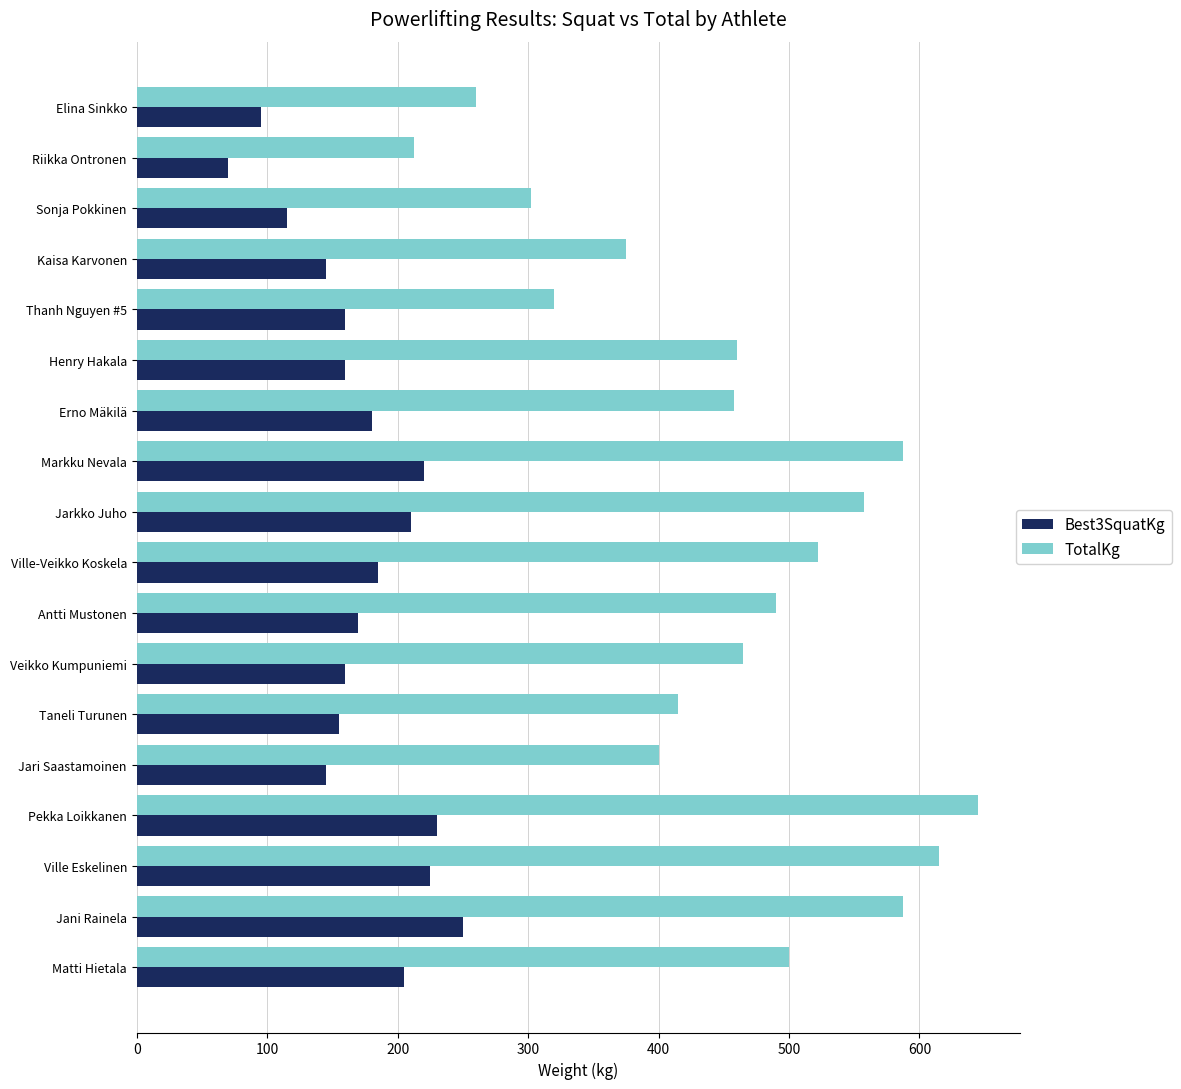

What is the lowest value of the TotalKg series?

212.5